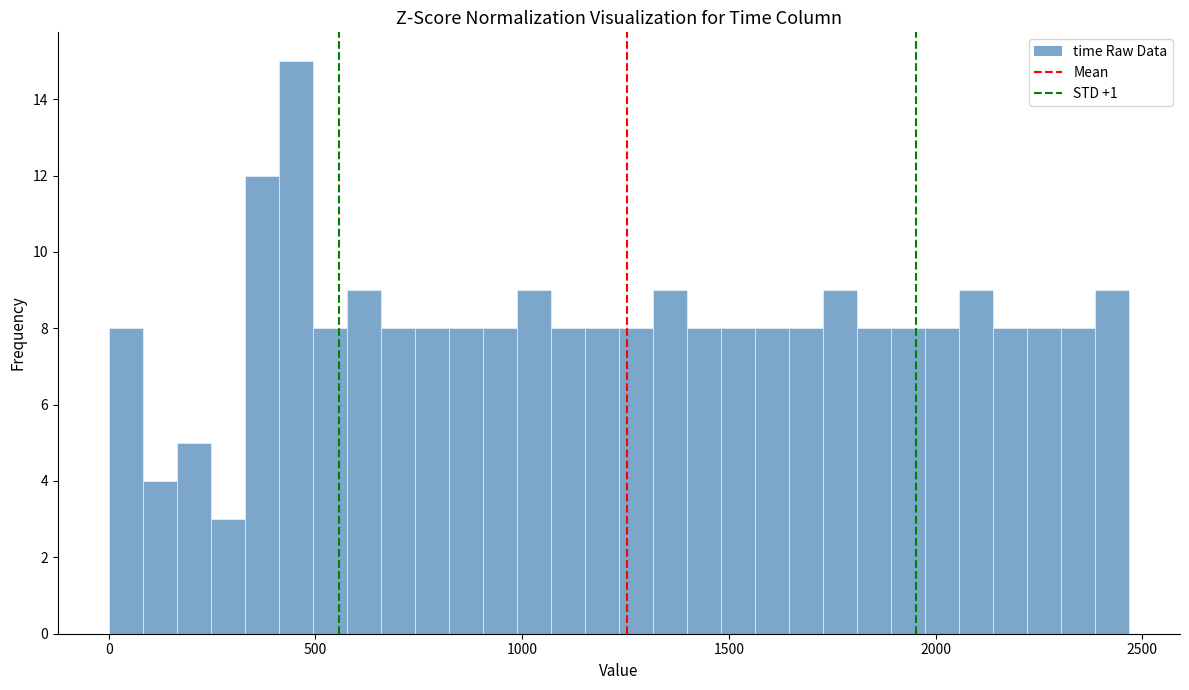

Around what value on the x-axis is the tallest bar? Give the approximate position of its centre, as read against the axis.

450